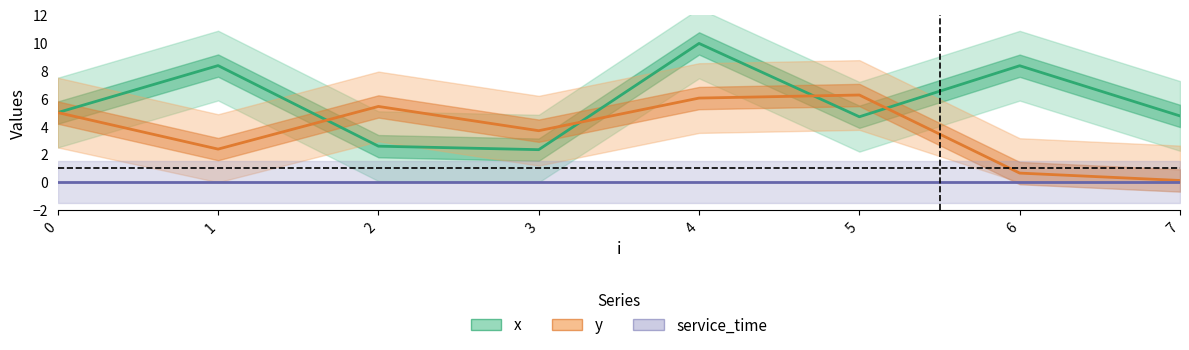

Which series changed the most between 4 and 7?

y